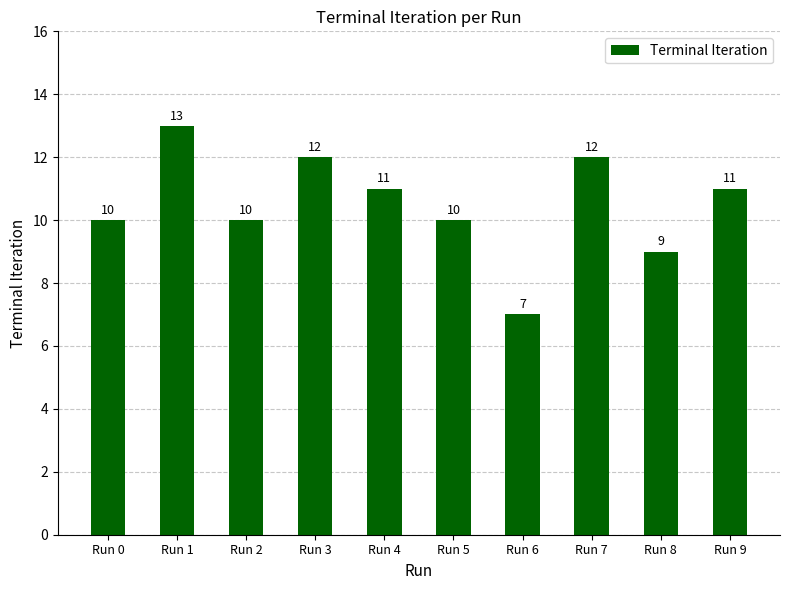

What is the difference between the maximum and minimum values?

6